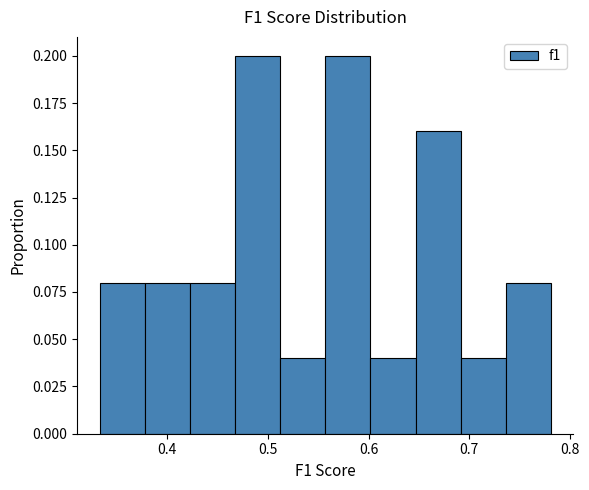

Reading left to right, transcribe this chart: for each bar, give the range it covers on the x-axis and its height. Neither the bar edges nor the heights are printed on the chart, so give them approximately, as read against the axes.

0.33 to 0.38: 0.08
0.38 to 0.42: 0.08
0.42 to 0.47: 0.08
0.47 to 0.51: 0.20
0.51 to 0.56: 0.04
0.56 to 0.60: 0.20
0.60 to 0.65: 0.04
0.65 to 0.69: 0.16
0.69 to 0.74: 0.04
0.74 to 0.78: 0.08